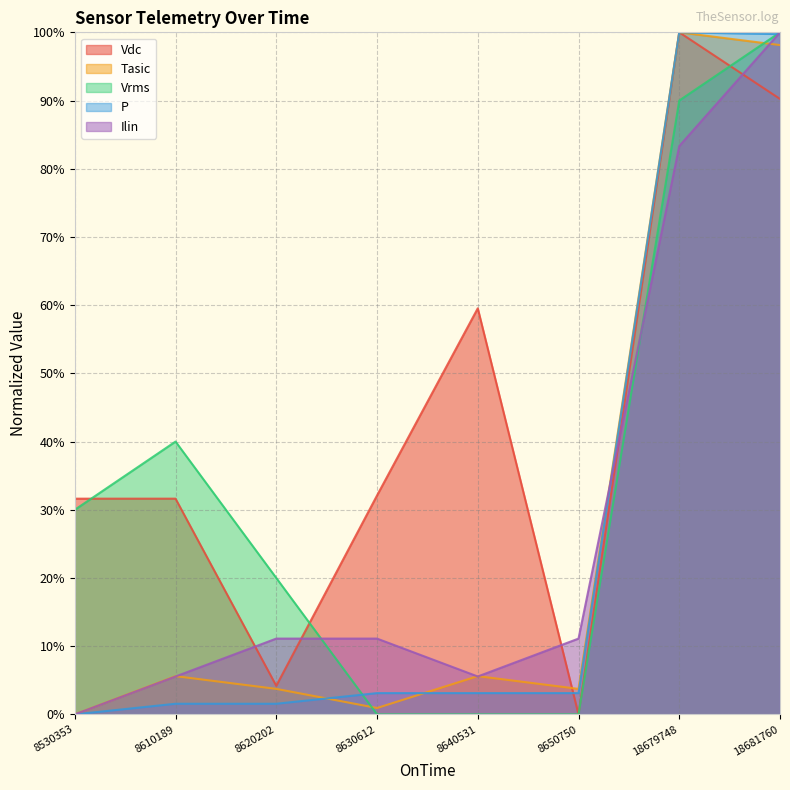

How many times do P and Tasic cross each other?

2